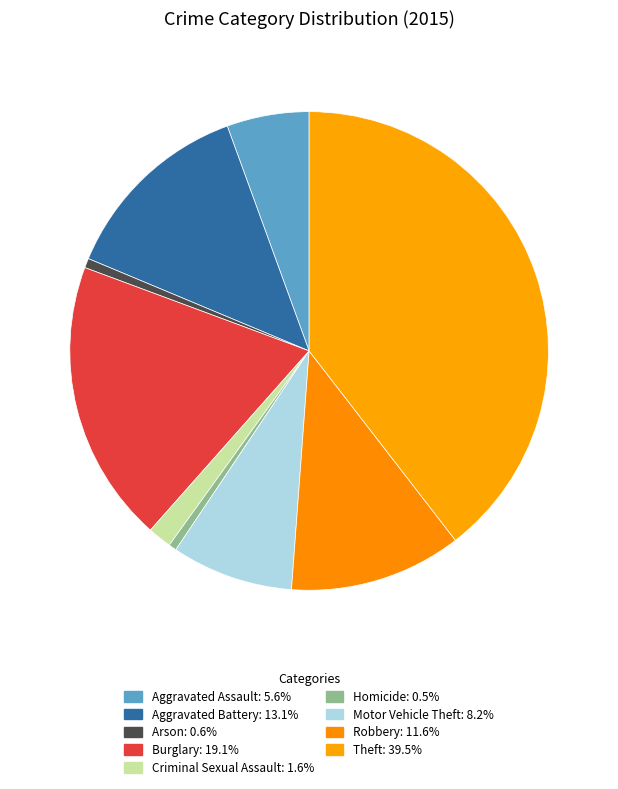

Count the number of slices in the pie.

9